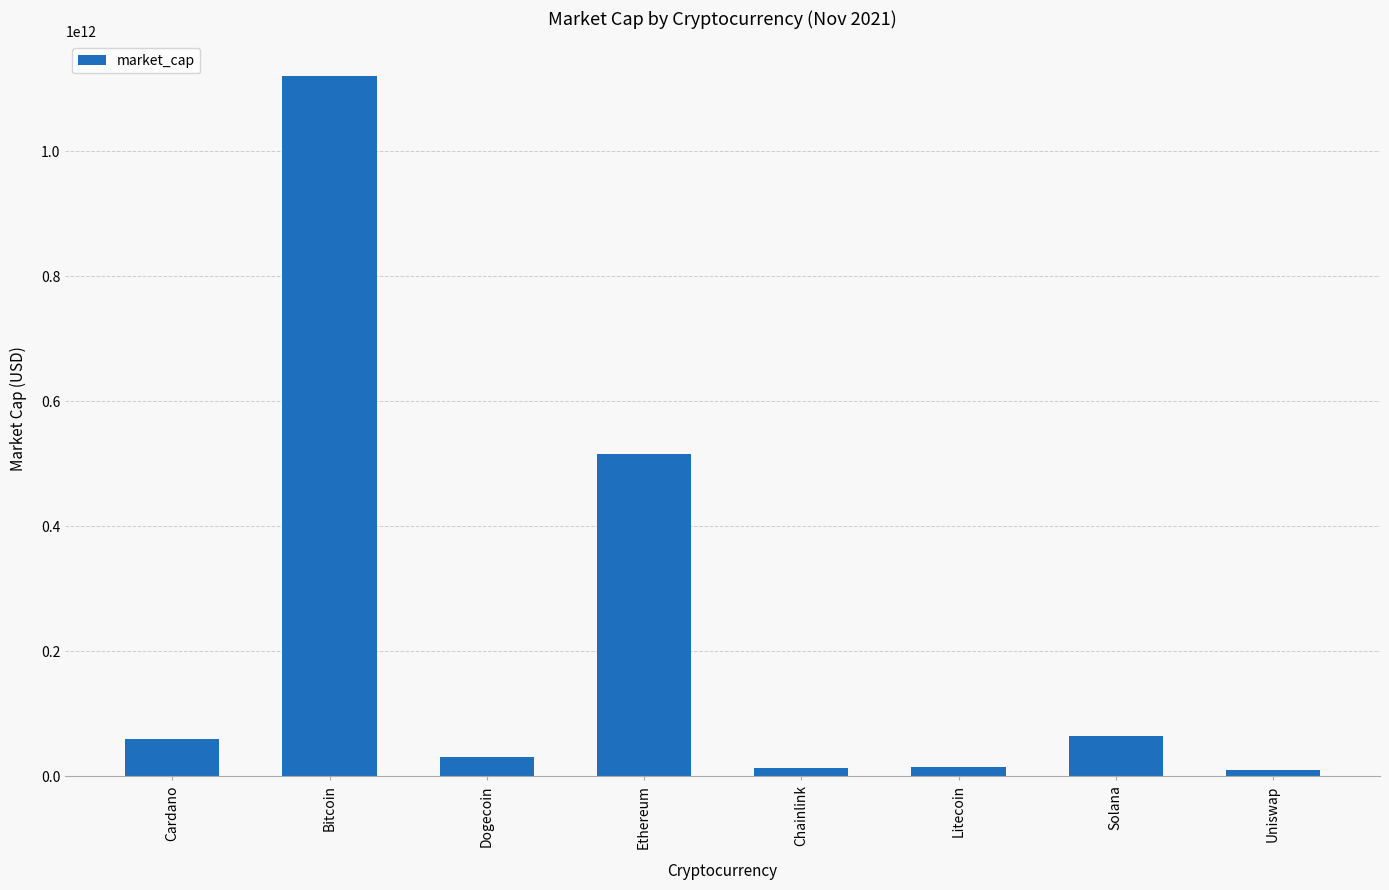

What is the sum of all values?

1828702907348